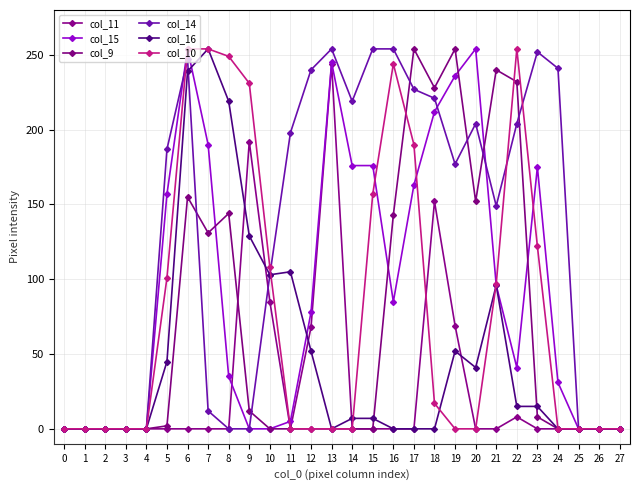

What is the difference between the second highest and minimum values in the col_16 series?

239